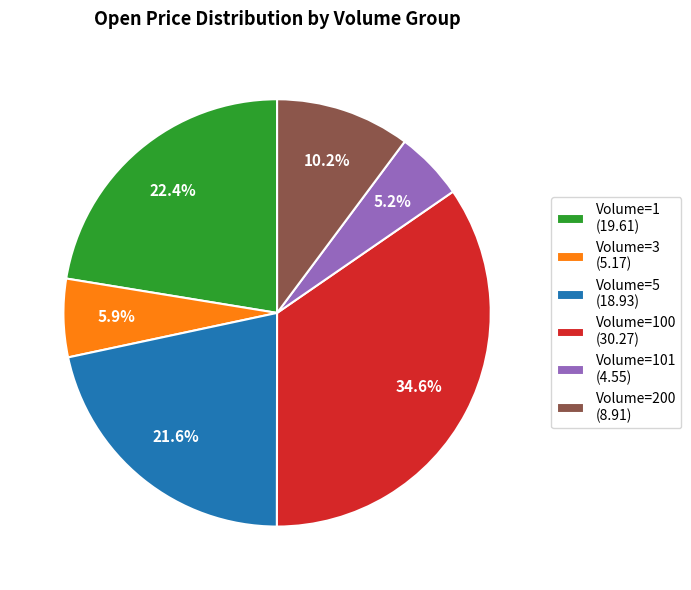

Is there a majority slice in this chart?

No